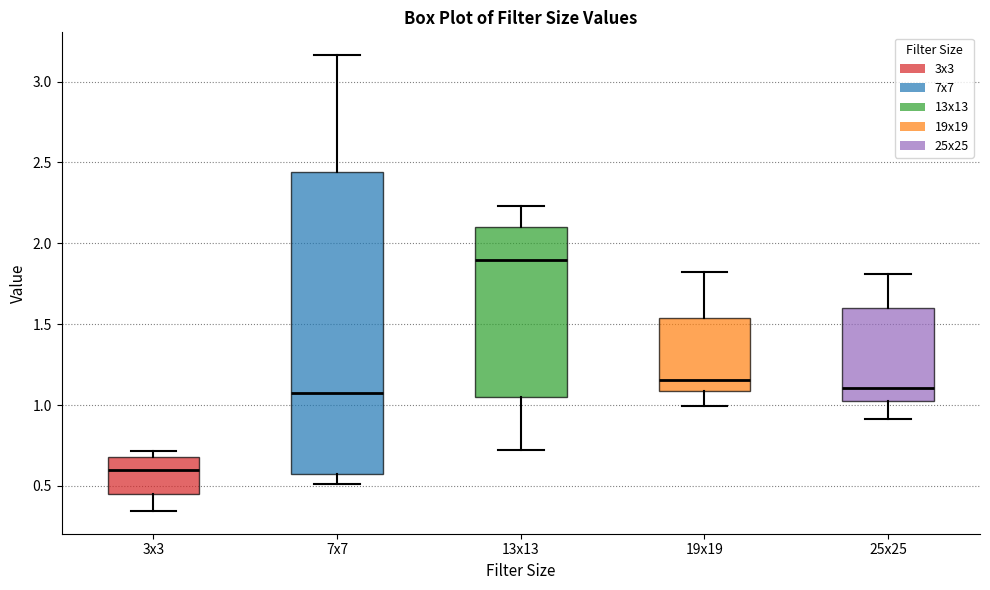

Reading left to right, transcribe this box plot: for each box, give where its median line is, the range the box spans, and where its two whiskers end, as read against the y-axis. The values are not printed on the chart, so give them approximately, as read against the axis.

3x3: median 0.60, box 0.45 to 0.70, whiskers 0.35 to 0.70 (just above the box's upper edge)
7x7: median 1.10, box 0.55 to 2.45, whiskers 0.50 to 3.15
13x13: median 1.90, box 1.05 to 2.10, whiskers 0.70 to 2.25
19x19: median 1.15, box 1.10 to 1.55, whiskers 1.00 to 1.80
25x25: median 1.10, box 1.00 to 1.60, whiskers 0.90 to 1.80